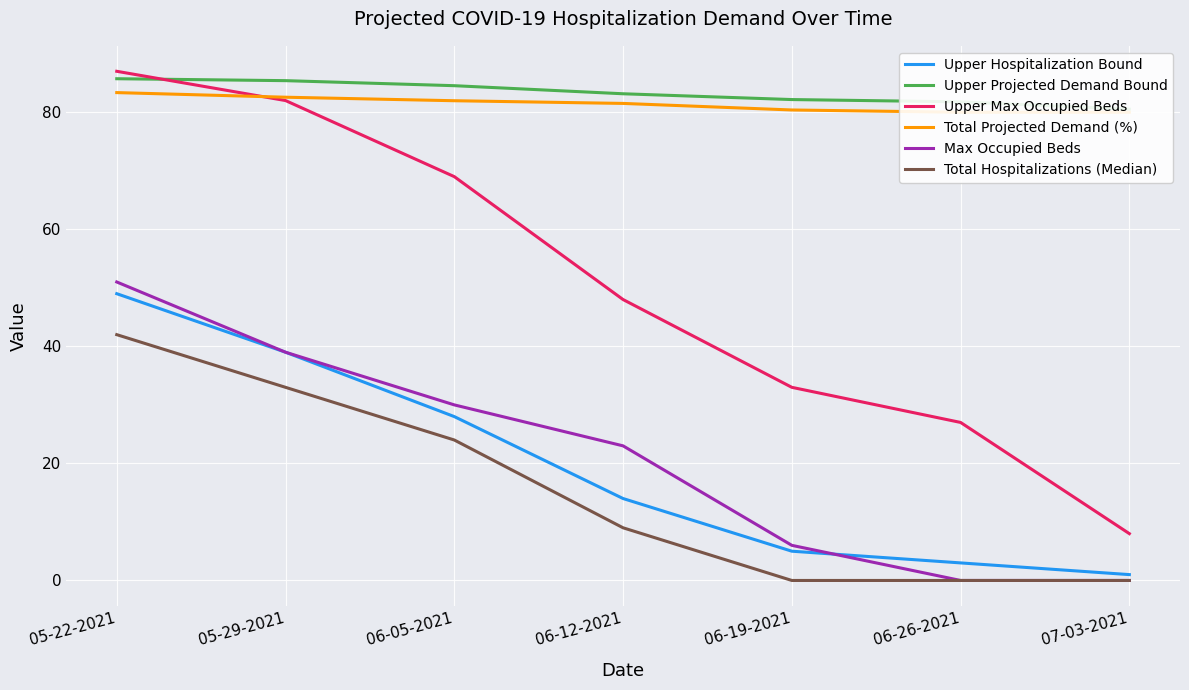

At which label does Upper Hospitalization Bound reach its peak?

05-22-2021